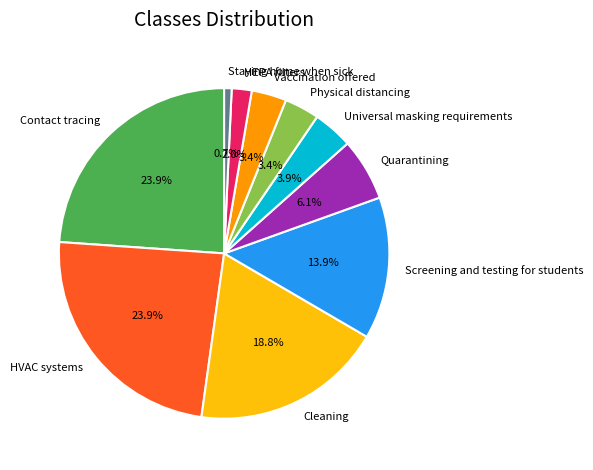

What is the ratio of the value at HVAC systems to the value at Vaccination offered?

7.0